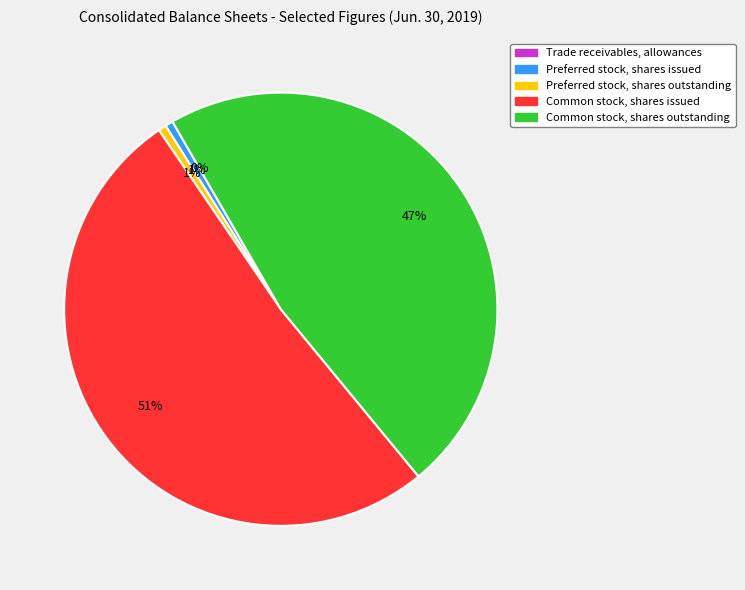

What is the ratio of the value at Common stock, shares issued to the value at Preferred stock, shares issued?

87.1